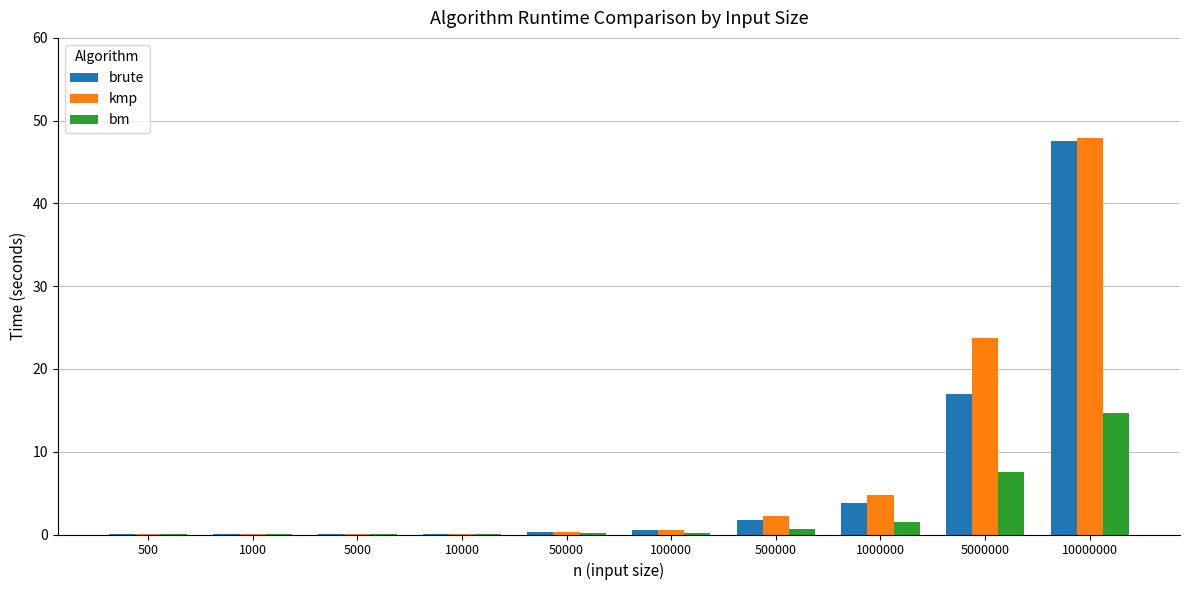

Between 500 and 10000000, which series saw the biggest shift?

kmp